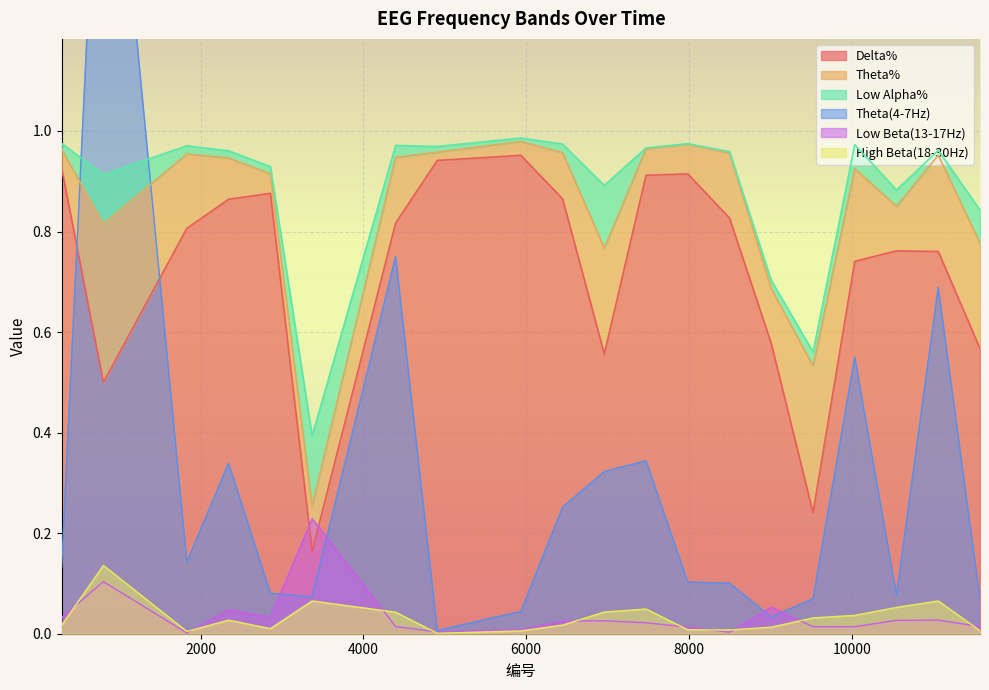

At which category does High Beta(18-30Hz) reach its first local valley?

1830